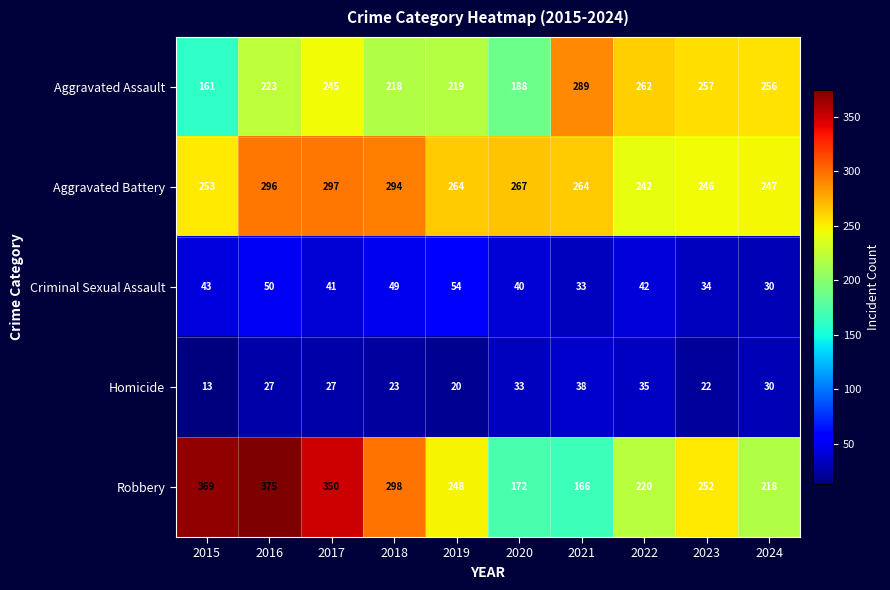

Which series has the largest total across all categories?

Aggravated Battery